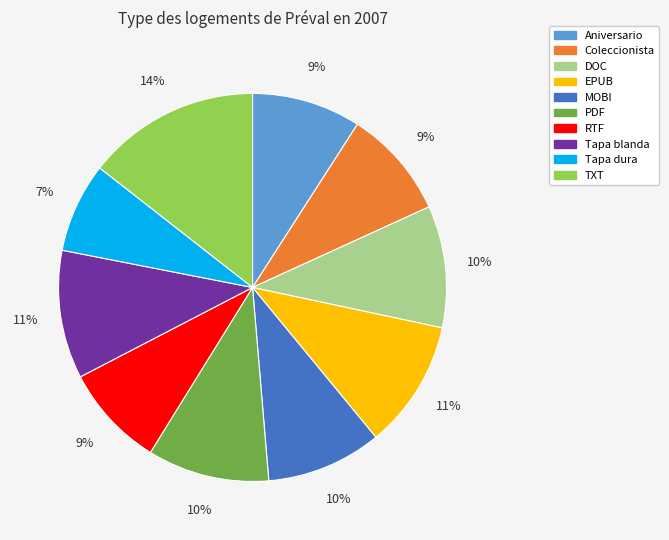

Do Tapa dura and EPUB together represent more than half of the pie?

No